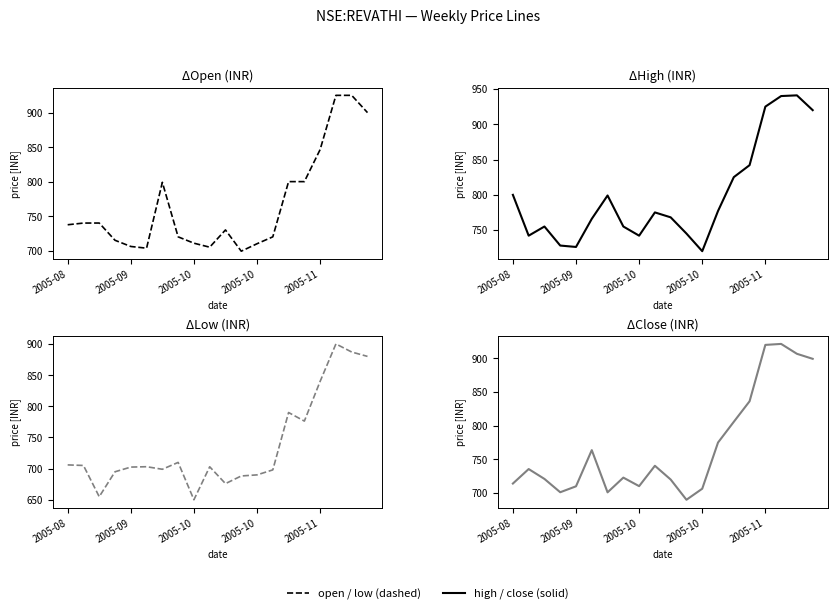

Is the value of close at 10 greater than the value of high at 6?

No